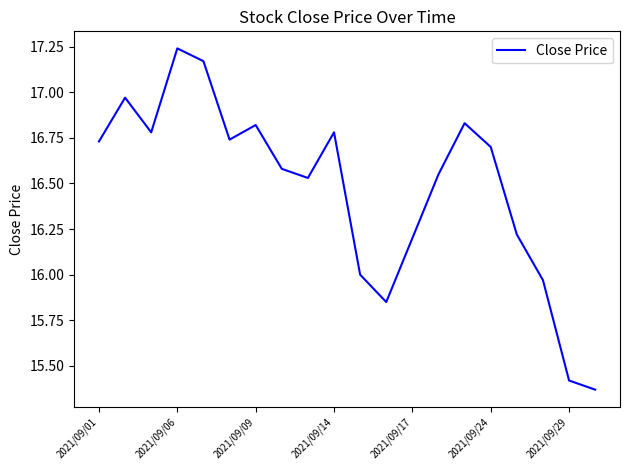

Does the chart have visible grid lines?

No